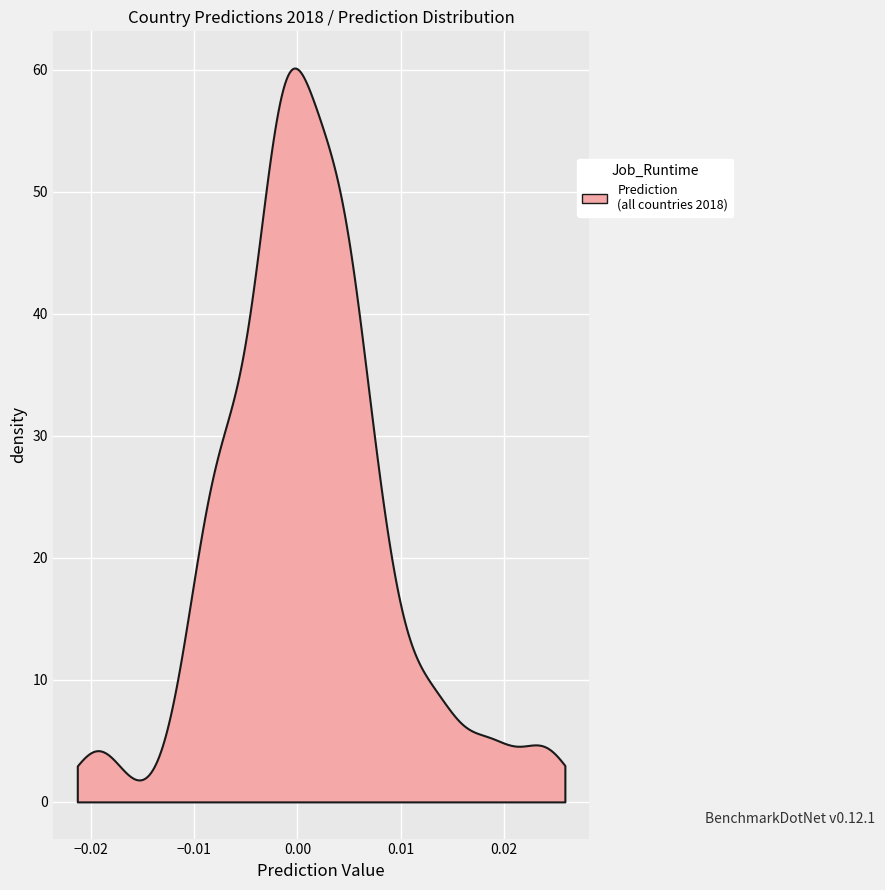

How many data points are above 0?

22